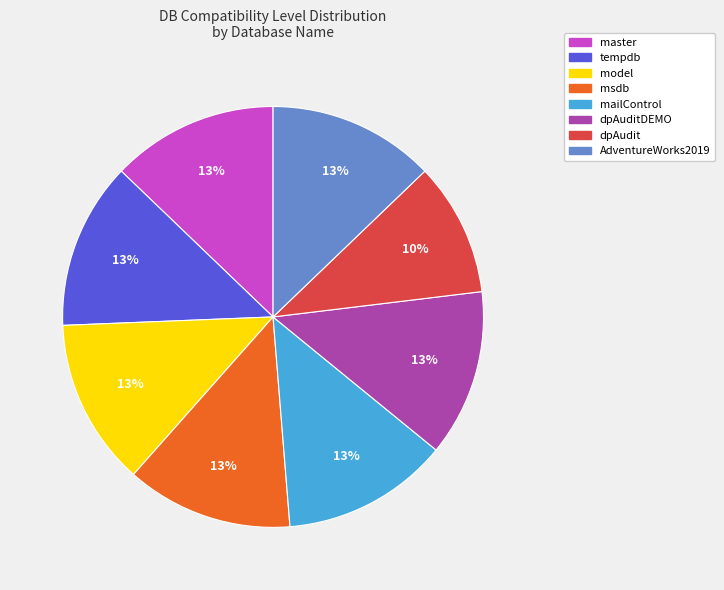

Is there a majority slice in this chart?

No